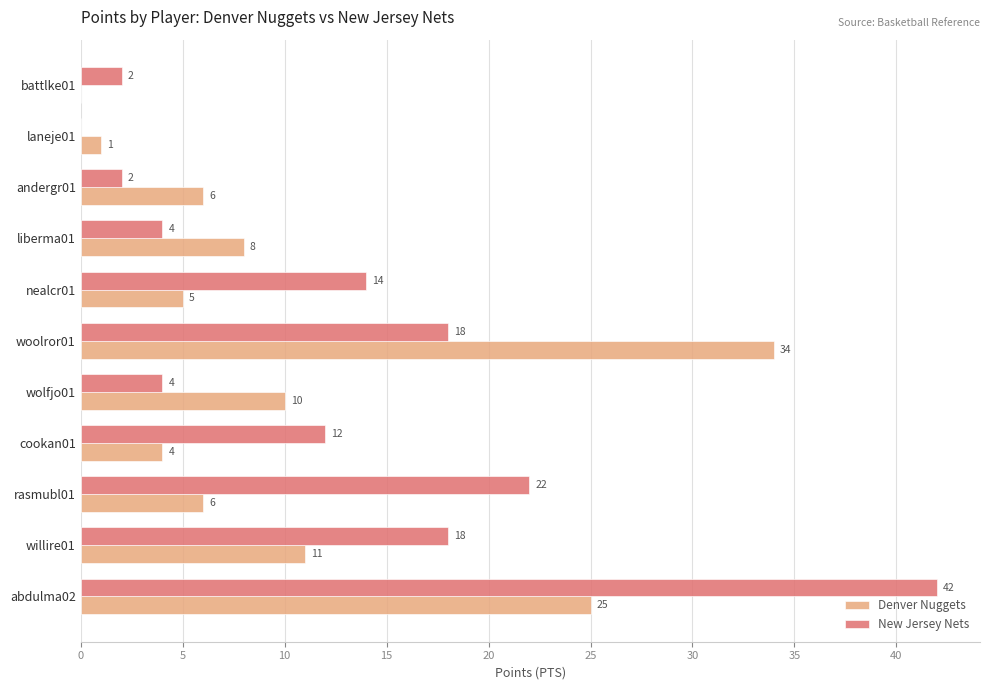

What is the sum of the Denver Nuggets values at abdulma02 and liberma01?

33